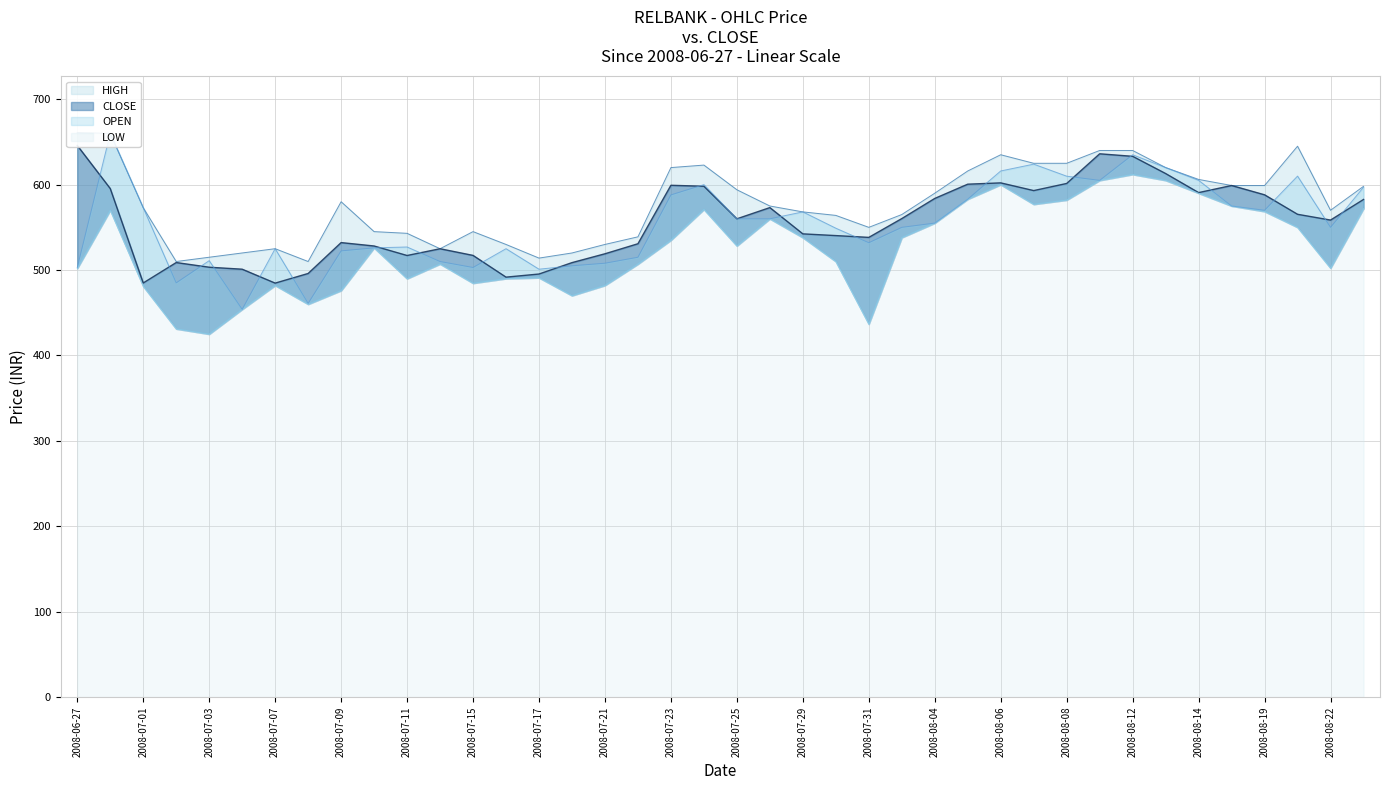

Is it true that CLOSE equals 599.2 at 2008-07-23?

True